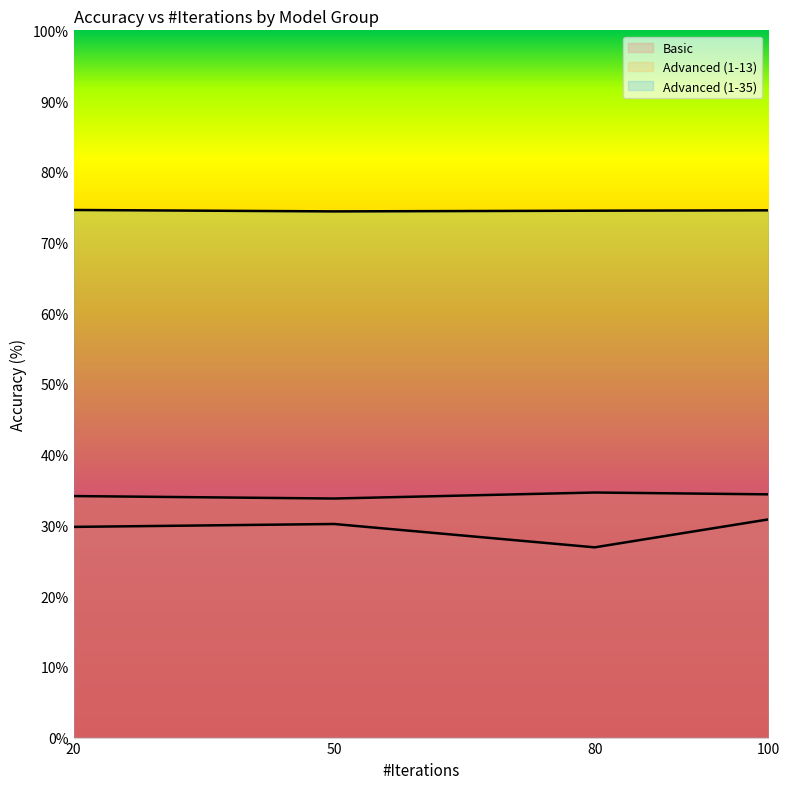

What is the approximate value of Basic at 80?

26.9